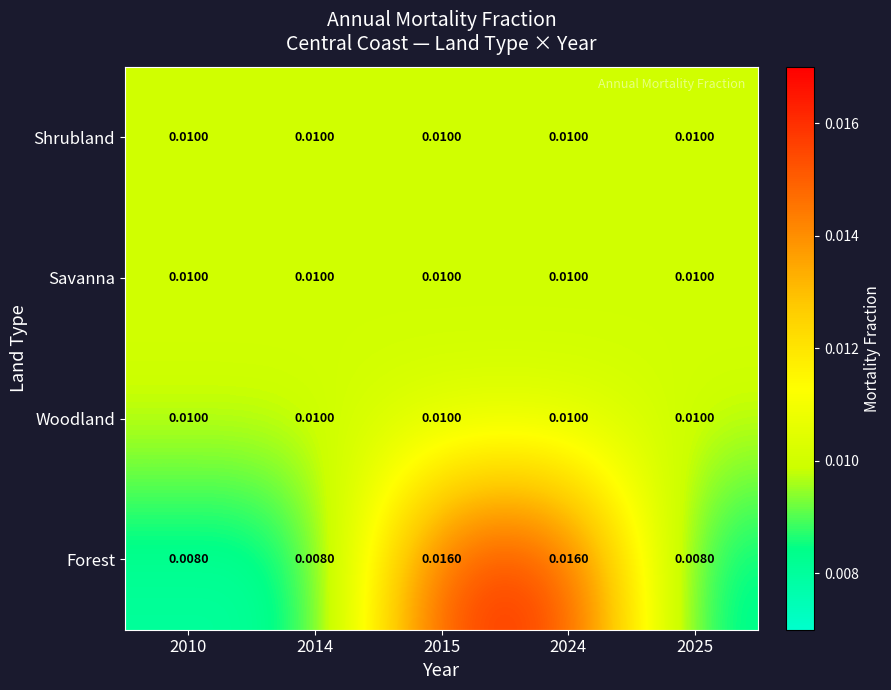

Which series has the largest total across all categories?

Forest